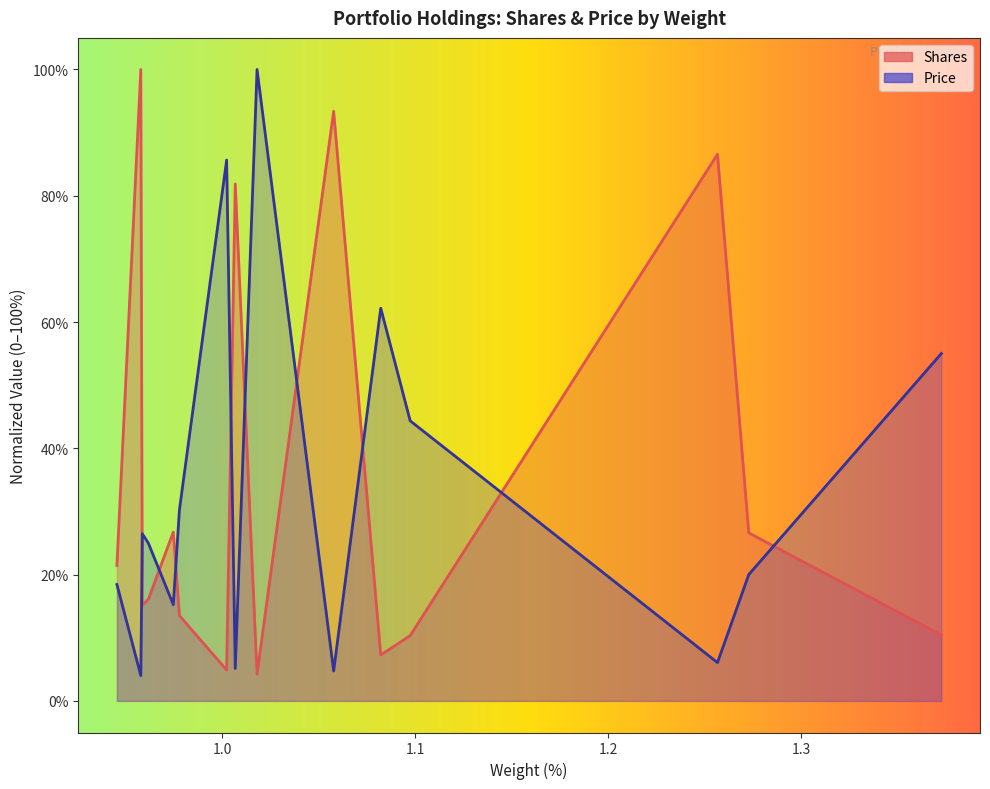

List the labels in order of Shares value, smallest first.

SXS LN, DPLM LN, JMAT LN, IMI LN, WEIR LN, HSX LN, INCH LN, IGG LN, HWDN LN, BEZ LN, INVP LN, HICL LN, ABDN LN, UKW LN, TRIG LN